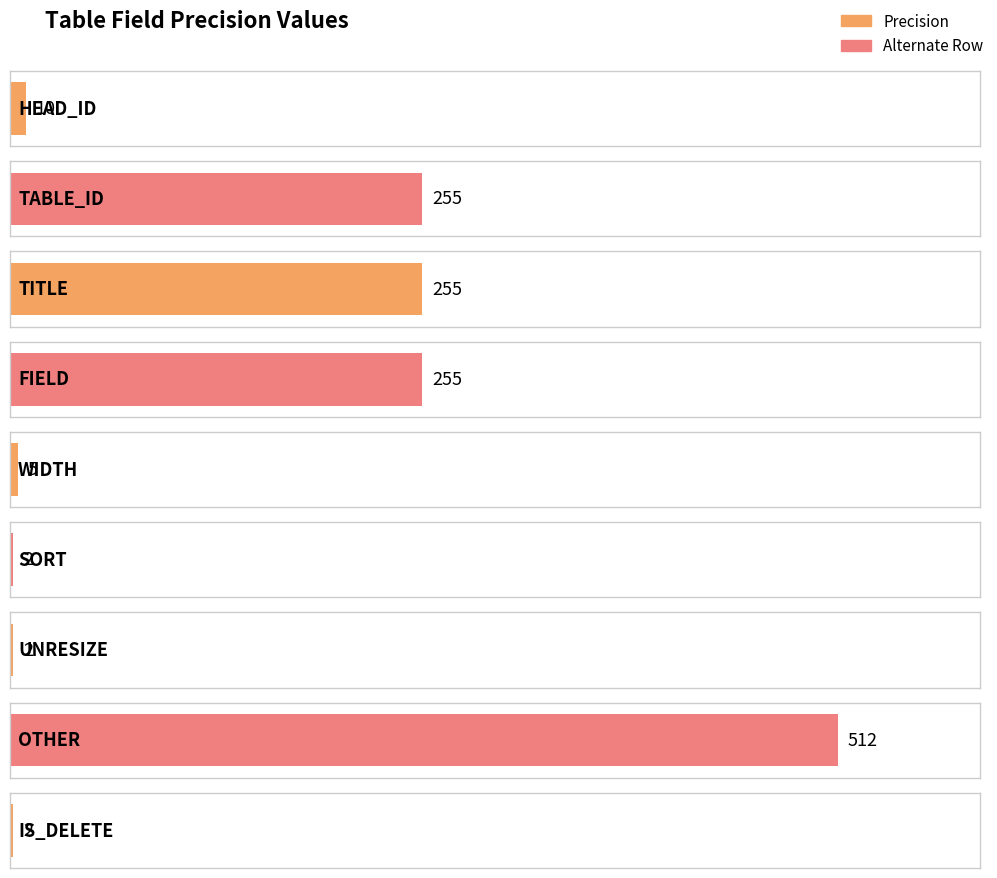

The chart shows a value of 1 at IS_DELETE. True or false?

False